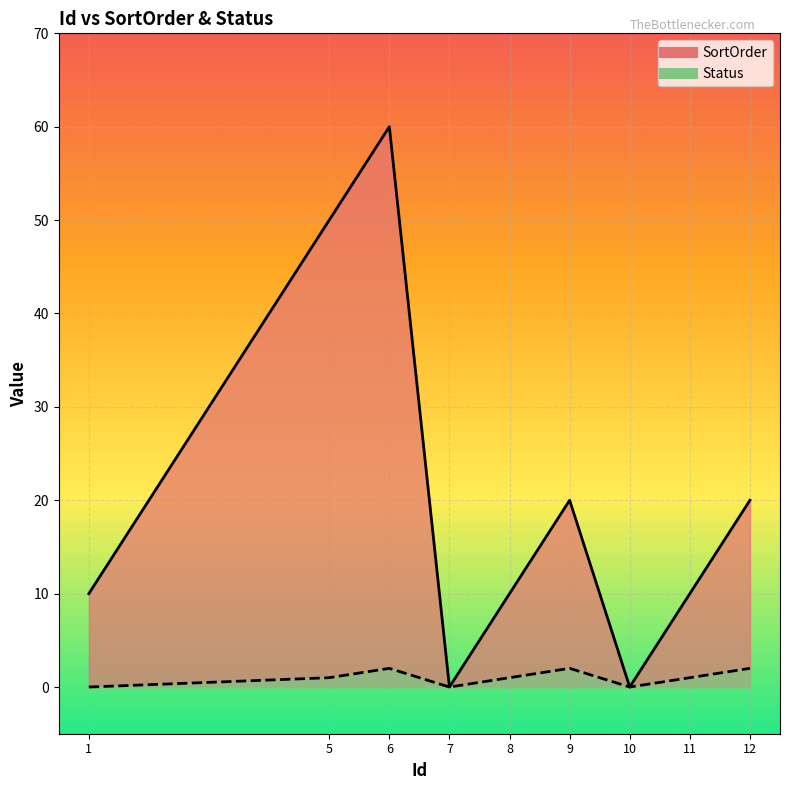

Reading right to left, extract all data points from this chart.

SortOrder: 20	10	0	20	10	0	60	50	10
Status: 2	1	0	2	1	0	2	1	0